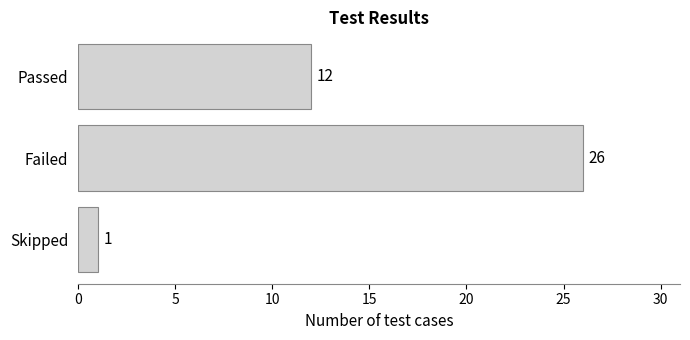

Does the chart contain any negative values?

No